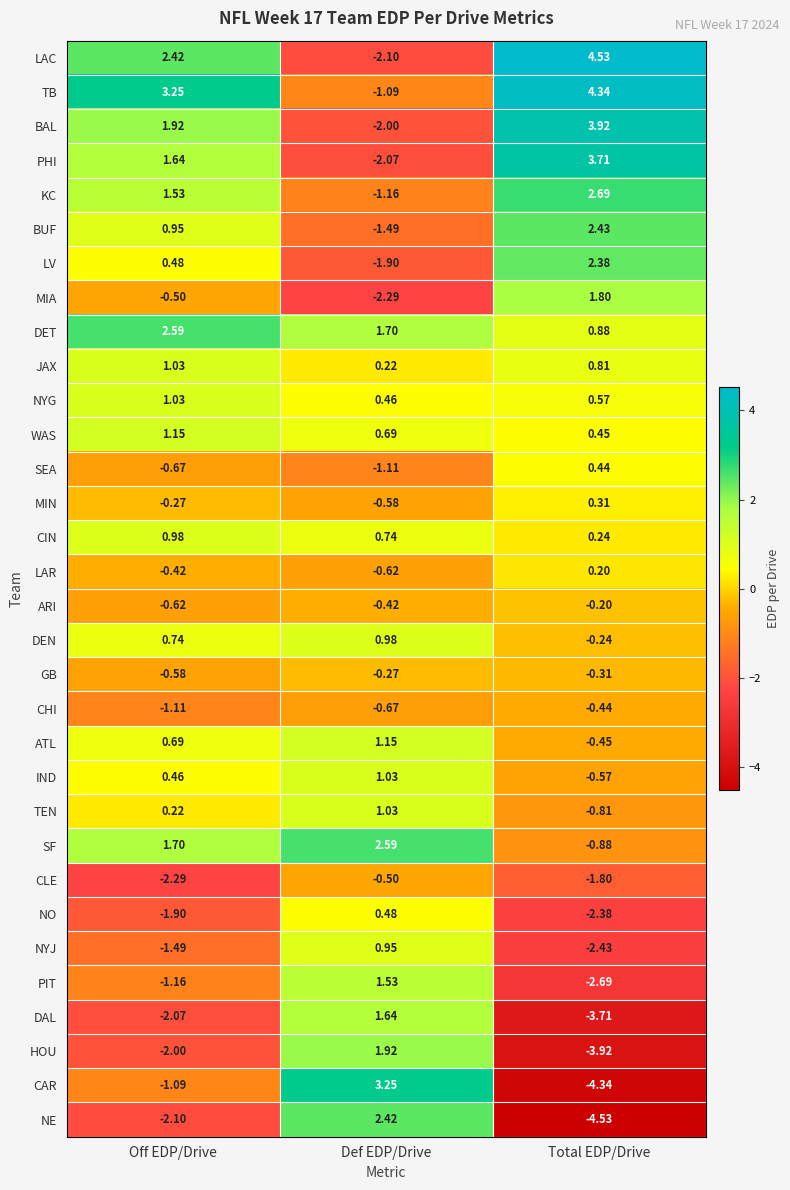

Rank the categories by KC value from highest to lowest.

Total EDP/Drive, Off EDP/Drive, Def EDP/Drive